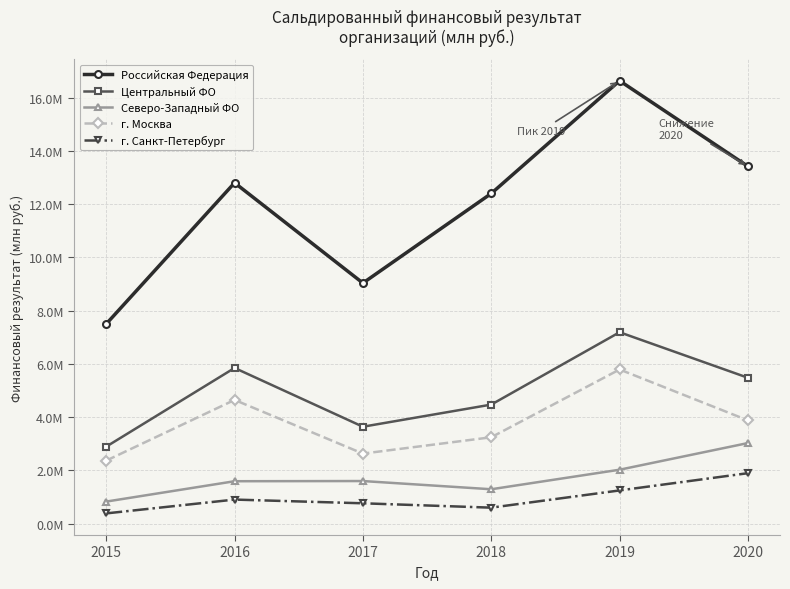

Is this an area chart (filled region under the line)?

No